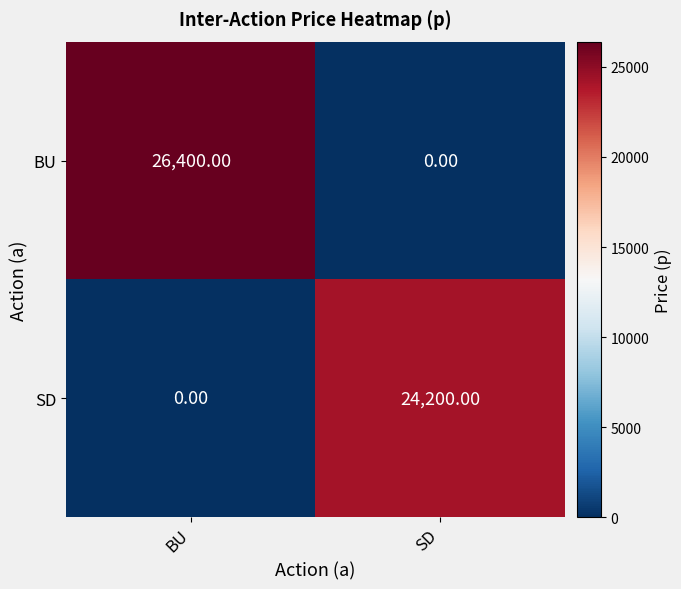

List the series in order of their peak value, lowest first.

SD, BU